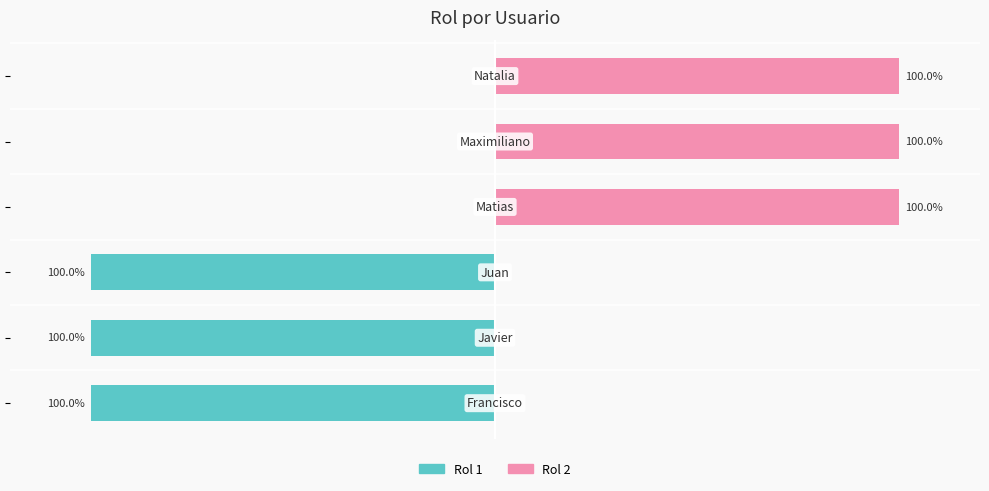

Between 1 and 5, which series saw the biggest shift?

Rol 1